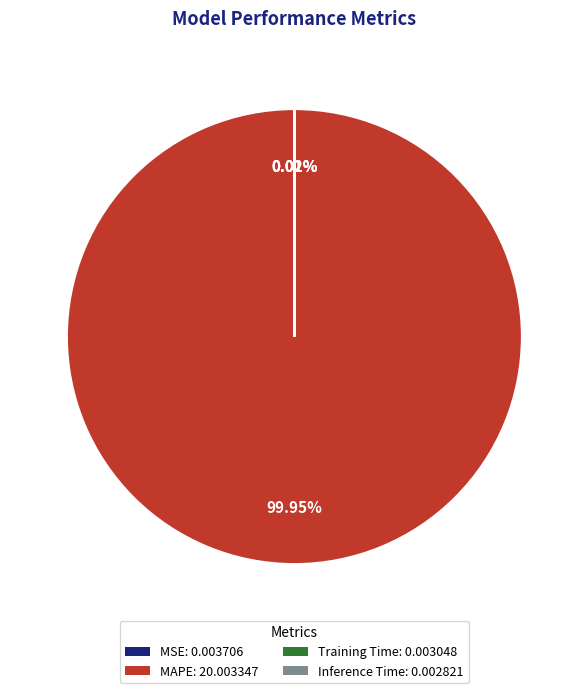

What is the majority slice?

MAPE